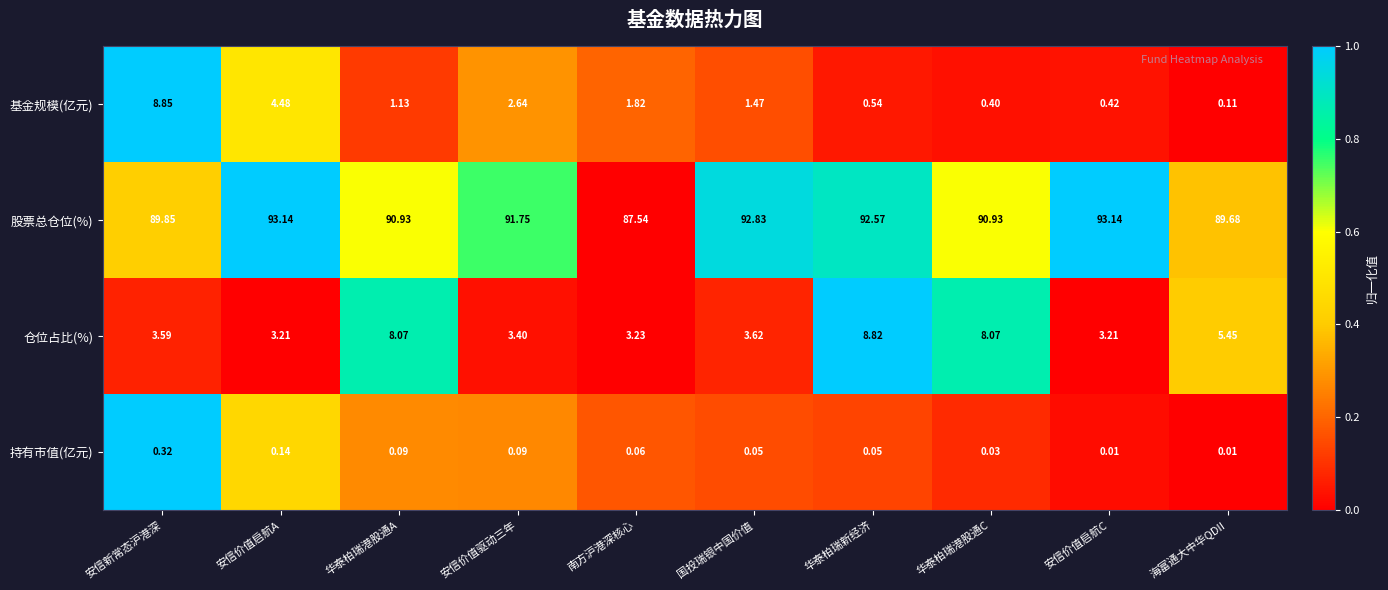

At 安信价值启航C, list the series in order from largest to smallest.

股票总仓位(%), 仓位占比(%), 基金规模(亿元), 持有市值(亿元)